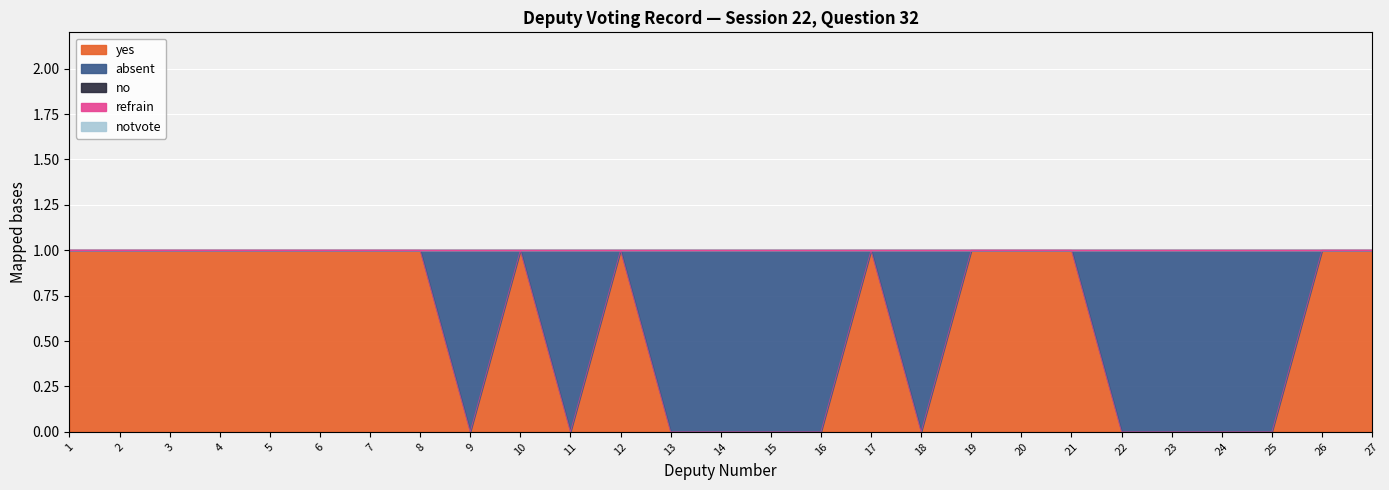

How many values in yes are above zero?

16